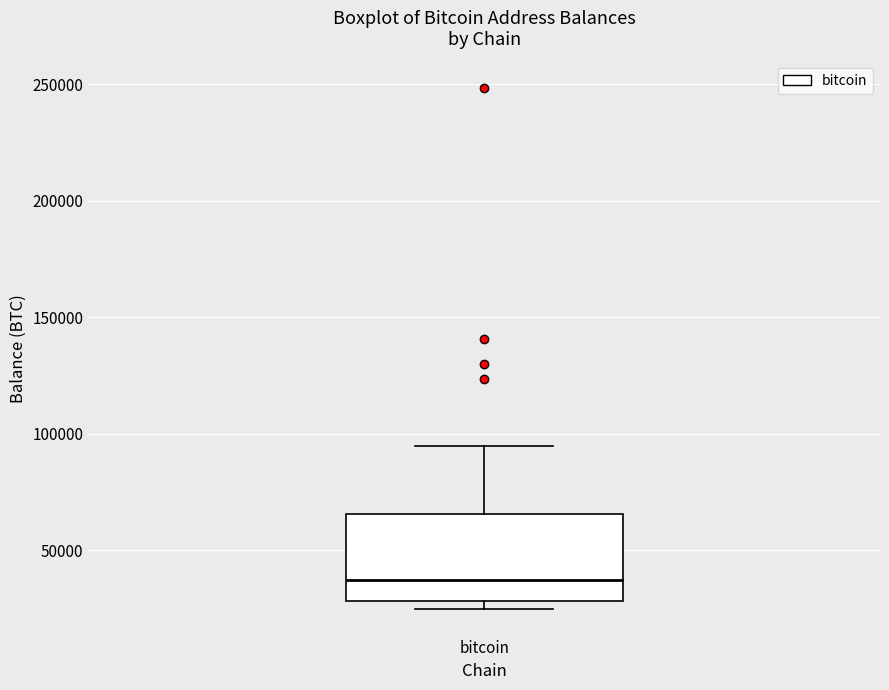

Read this box plot against the y-axis: the position of the median line, the range covered by the box, and the ends of both whiskers. The values are not printed on the chart, so give them approximately, as read against the axis.

median 35000, box 30000 to 65000, whiskers 25000 to 95000